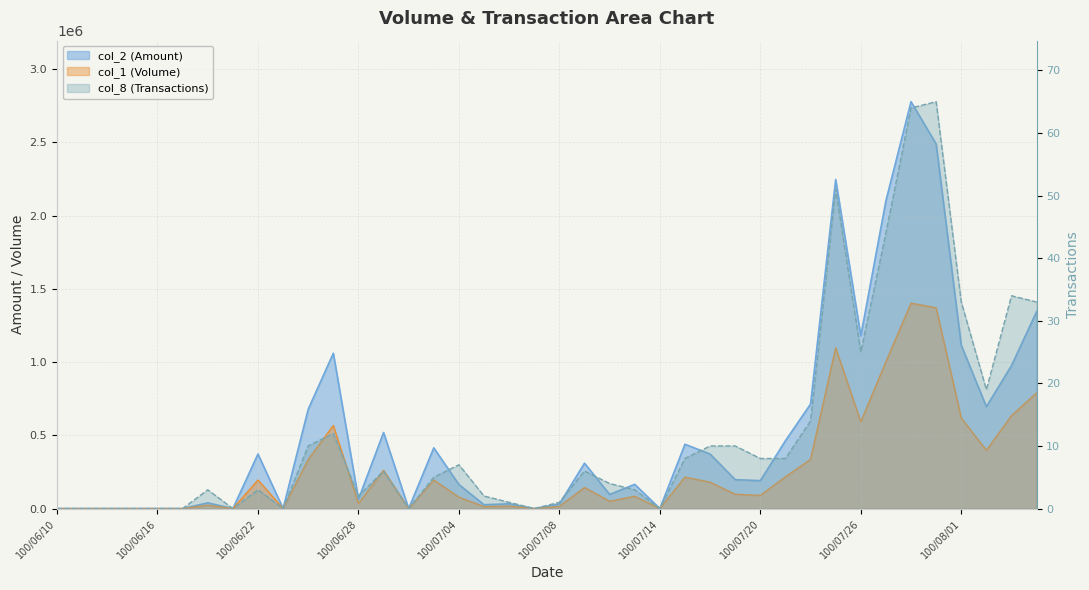

True or false: col_1 and col_8 intersect in this chart.

False